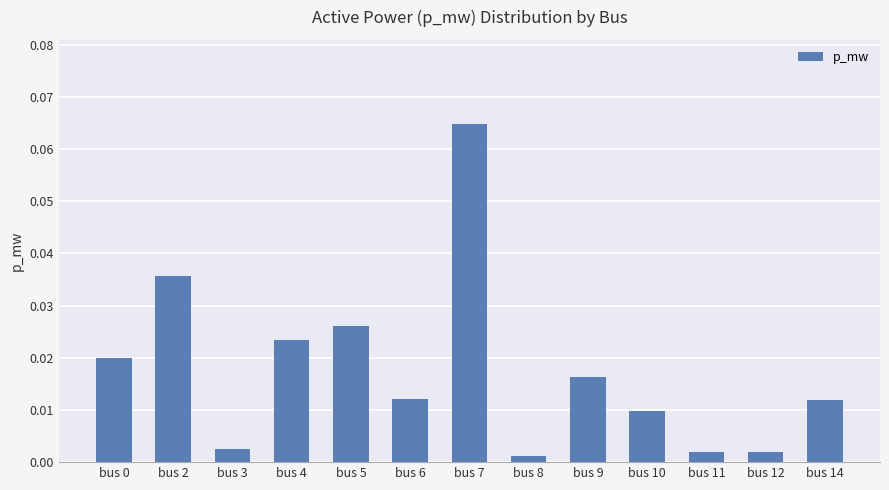

Between bus 10 and bus 9, which is larger?

bus 9